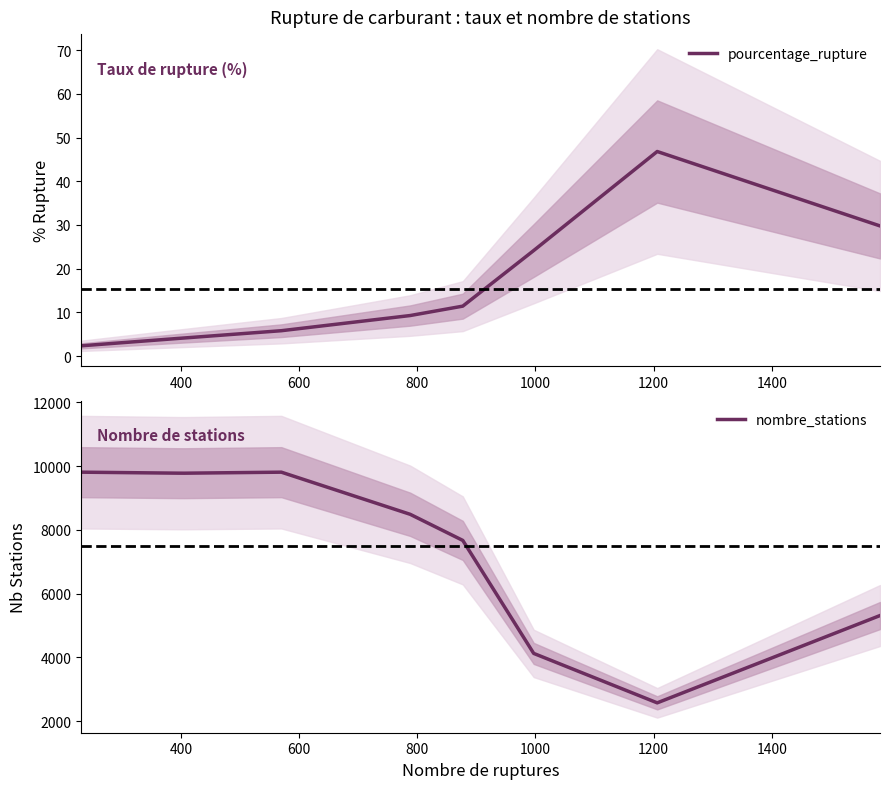

True or false: nombre_stations and pourcentage_rupture cross at least once.

False